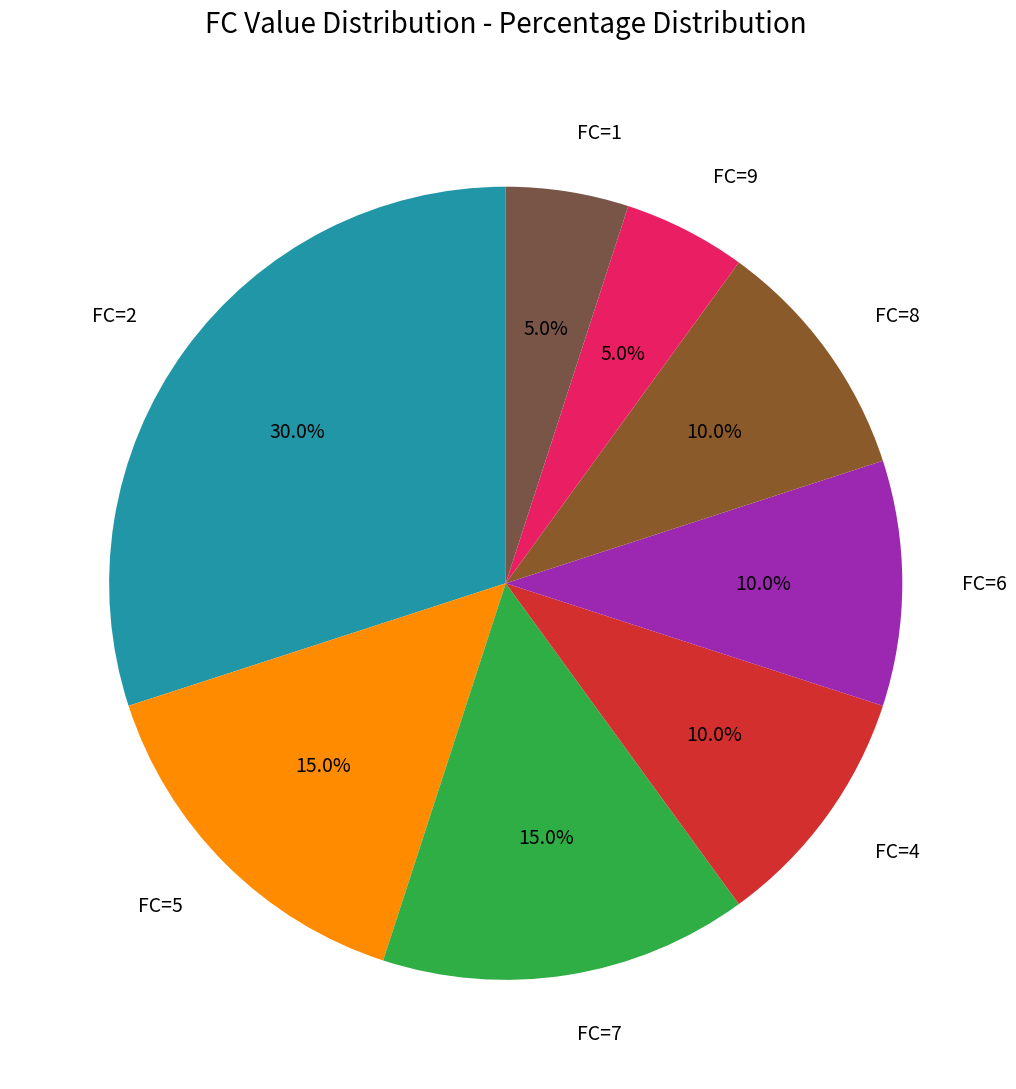

Approximately how many times larger is the value at FC=8 compared to FC=4?

1.0